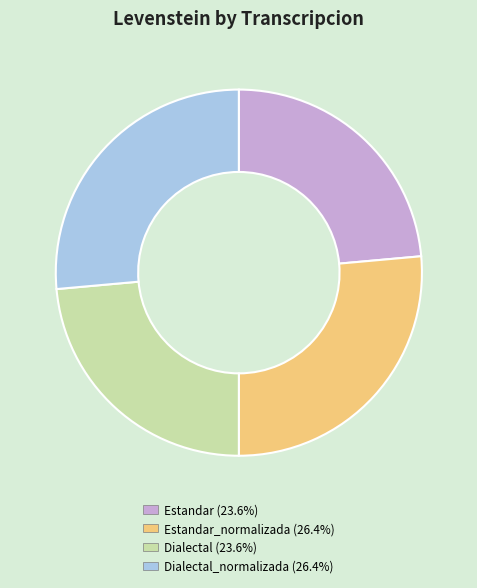

Is there a majority slice in this chart?

No